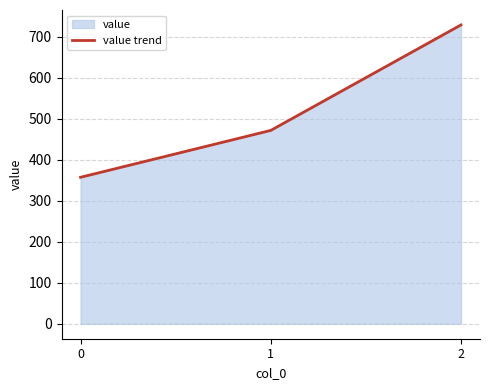

What is the ratio of the value at 0 to the value at 1?

0.8